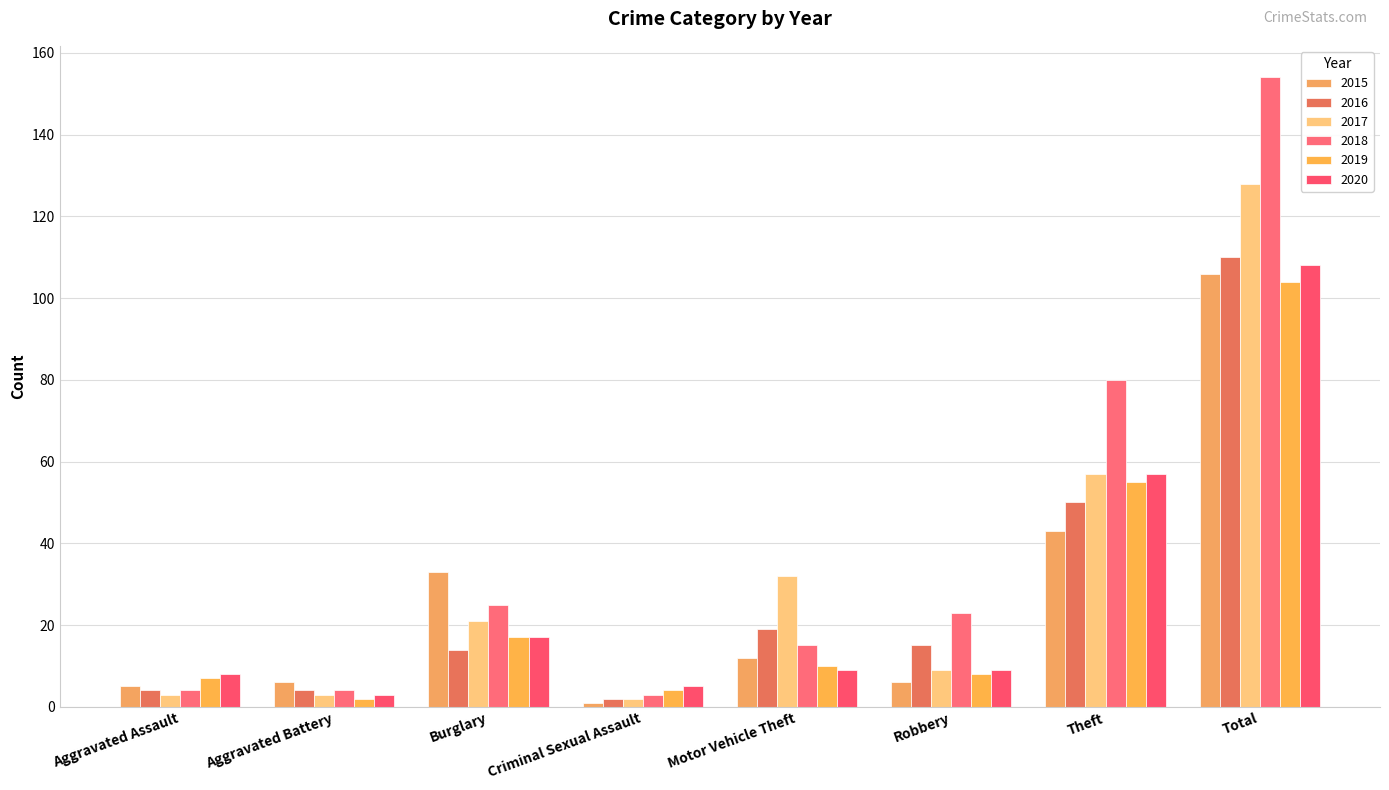

What is the spread (max minus min) of values at Burglary?

19